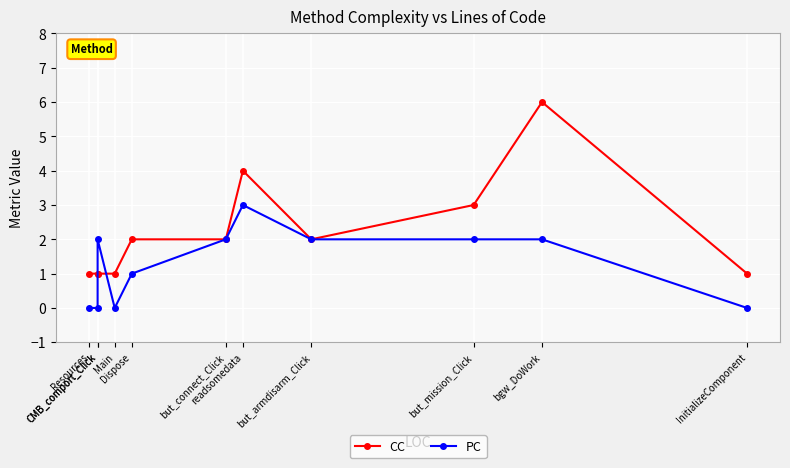

True or false: PC and CC cross at least once.

True